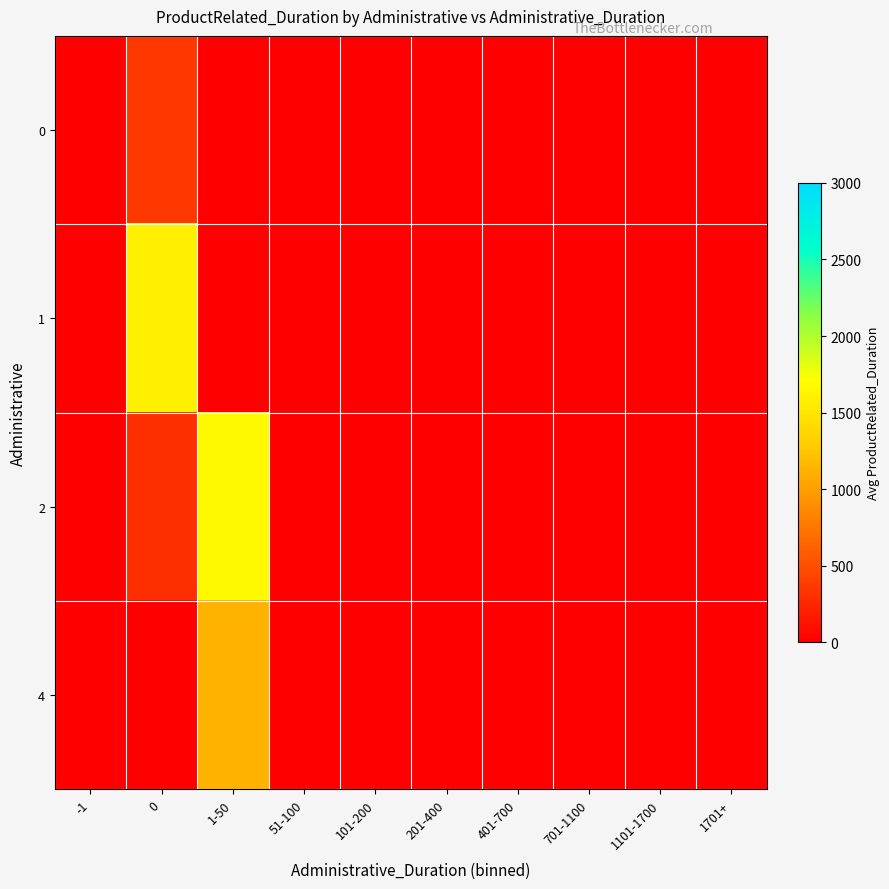

Reading left to right, extract all data points from this chart.

0: -1=0.0	0=355.9	1-50=0.0	51-100=0.0	101-200=0.0	201-400=0.0	401-700=0.0	701-1100=0.0	1101-1700=0.0	1701+=0.0
1: -1=0.0	0=1582.8	1-50=0.0	51-100=0.0	101-200=0.0	201-400=0.0	401-700=0.0	701-1100=0.0	1101-1700=0.0	1701+=0.0
2: -1=0.0	0=298.0	1-50=1668.3	51-100=0.0	101-200=0.0	201-400=0.0	401-700=0.0	701-1100=0.0	1101-1700=0.0	1701+=0.0
4: -1=0.0	0=0.0	1-50=1135.4	51-100=0.0	101-200=0.0	201-400=0.0	401-700=0.0	701-1100=0.0	1101-1700=0.0	1701+=0.0